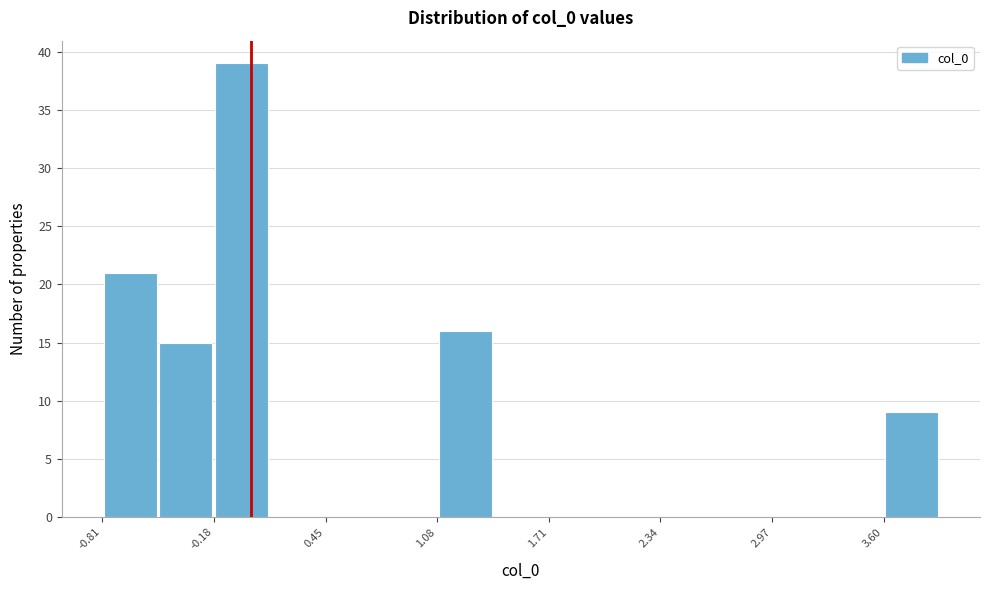

Read against the x-axis, roughly where is the centre of the tallest bar?

0.0